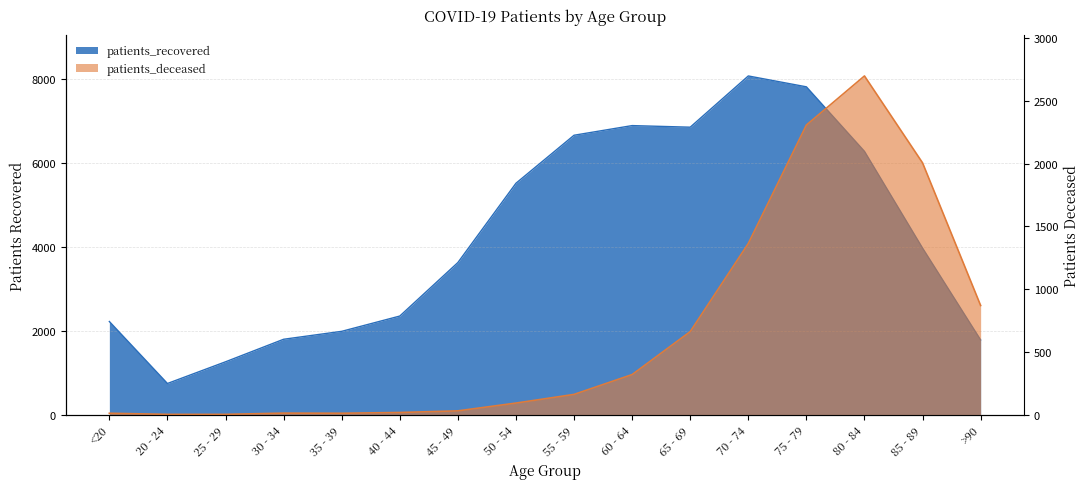

Is it true that patients_deceased equals 1 at 25 - 29?

False